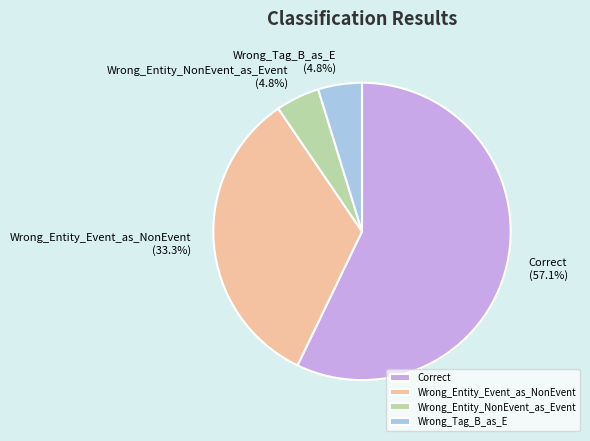

The Wrong_Tag_B_as_E slice represents 5% of the pie. True or false?

True